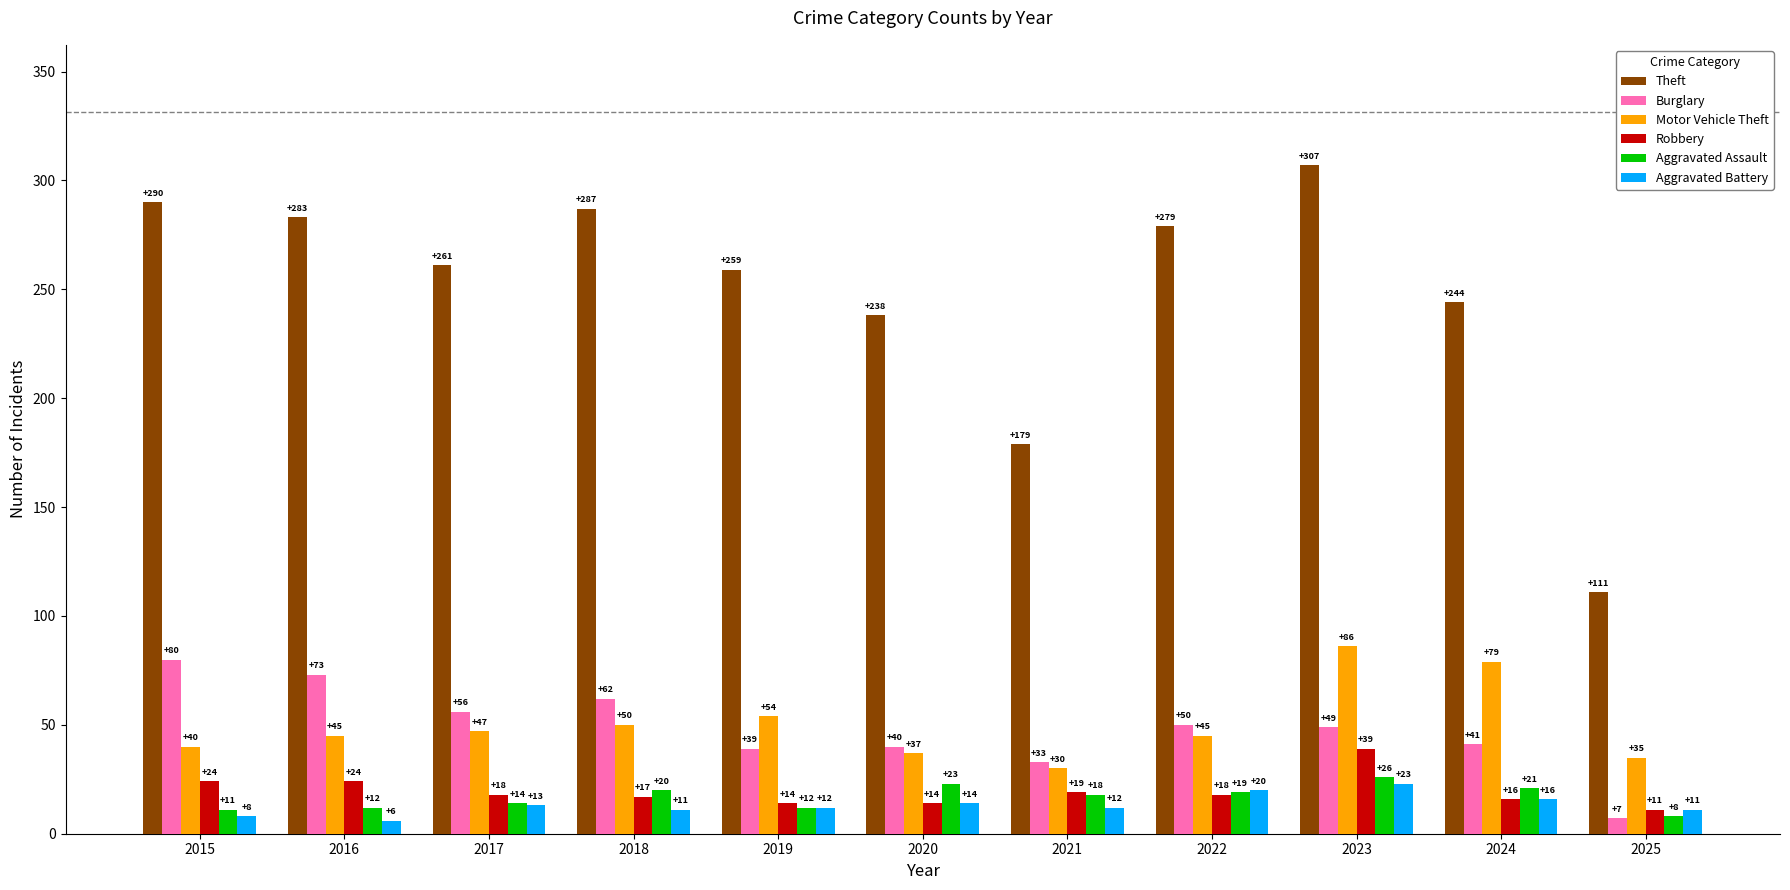

What is the value of the Motor Vehicle Theft bar at the 2nd from the left?

45